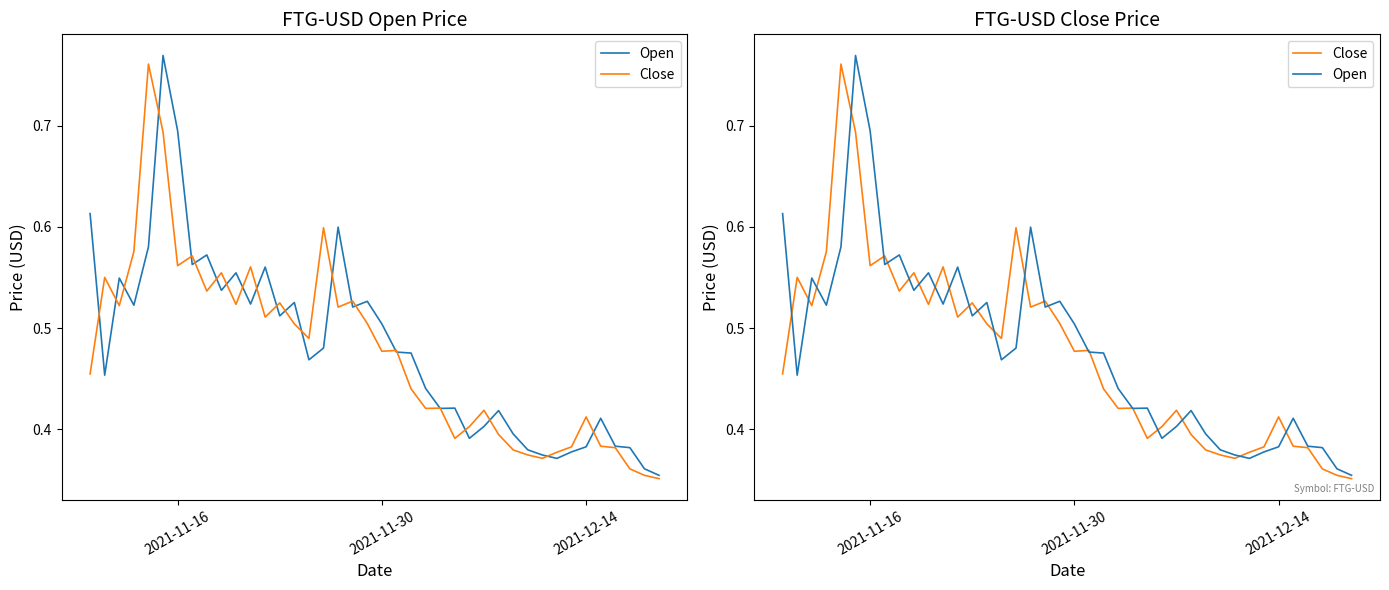

How many Open values are between 0 and 1?

40